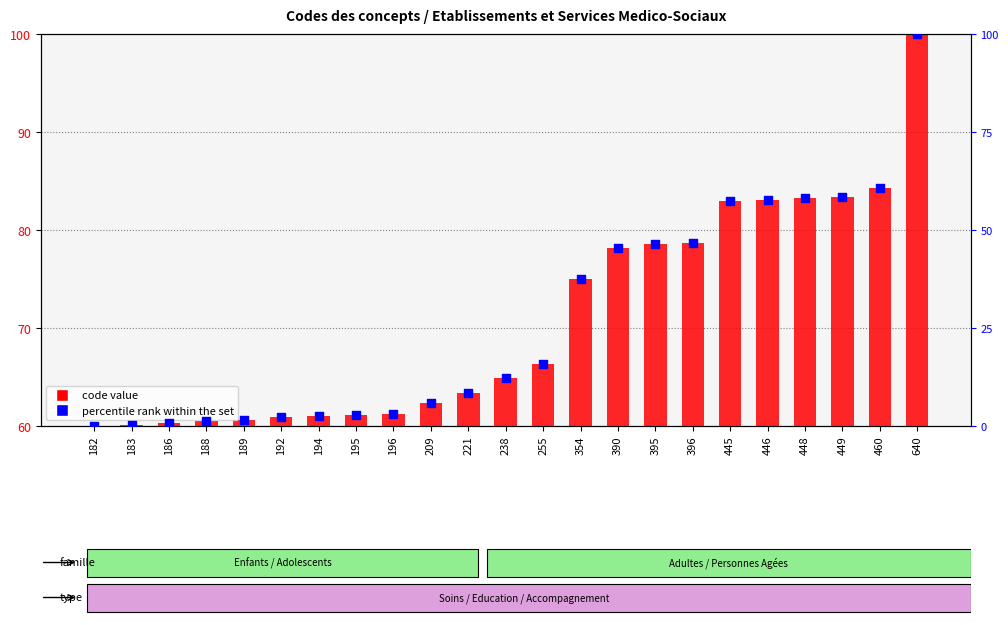

Is the value of percentile rank within the set at 396 greater than the value of code value at 445?

No